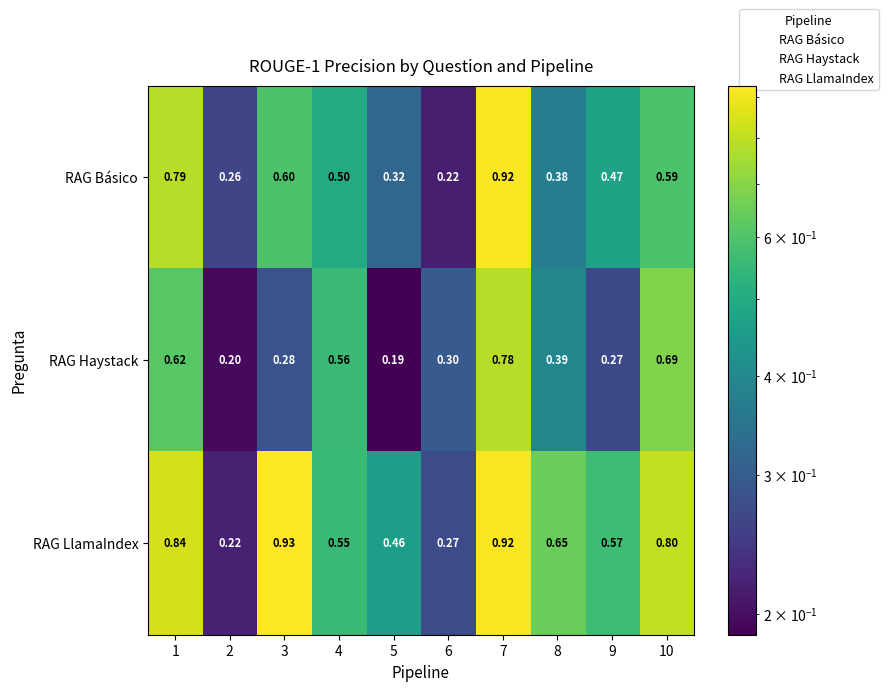

Rank the series by their average value, from lowest to highest.

RAG Haystack, RAG Básico, RAG LlamaIndex